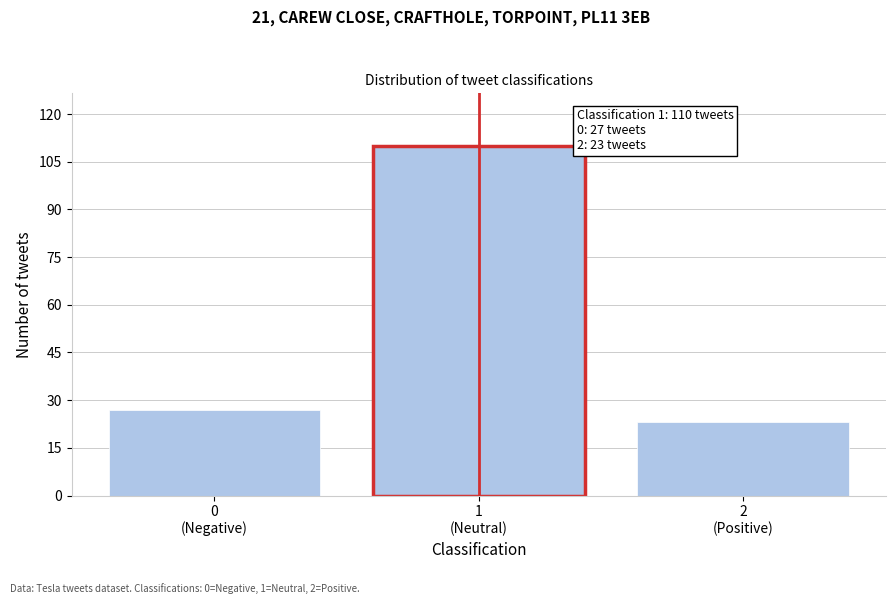

Reading left to right, what are all the values shown in this chart?

27	110	23